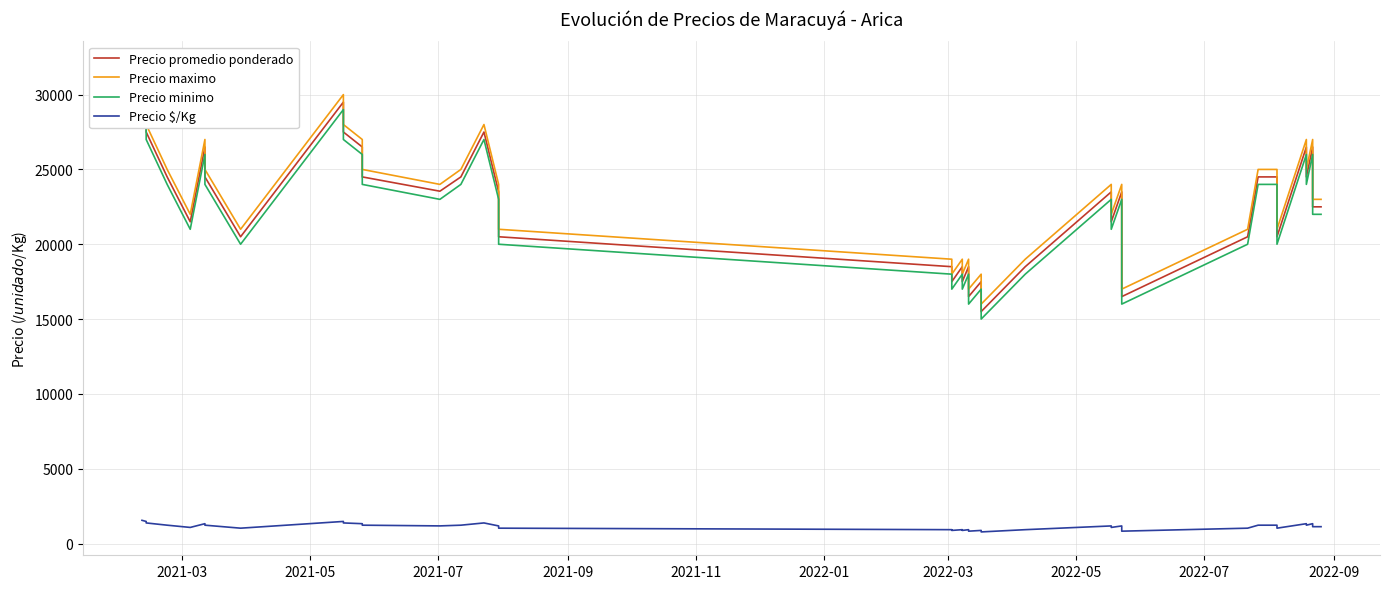

Is it true that Precio promedio ponderado equals 10924 at 2022-03?

False